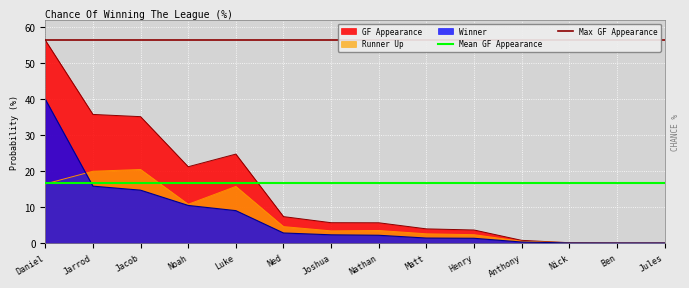

True or false: Max GF Appearance has a value of 92.1 at Jarrod.

False